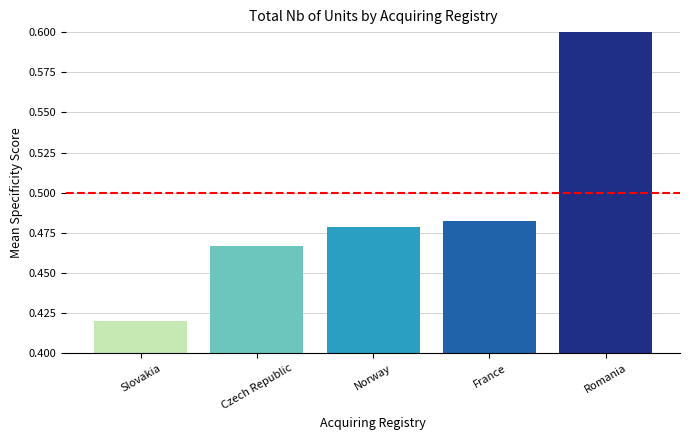

Which category has the highest value across all series?

Romania